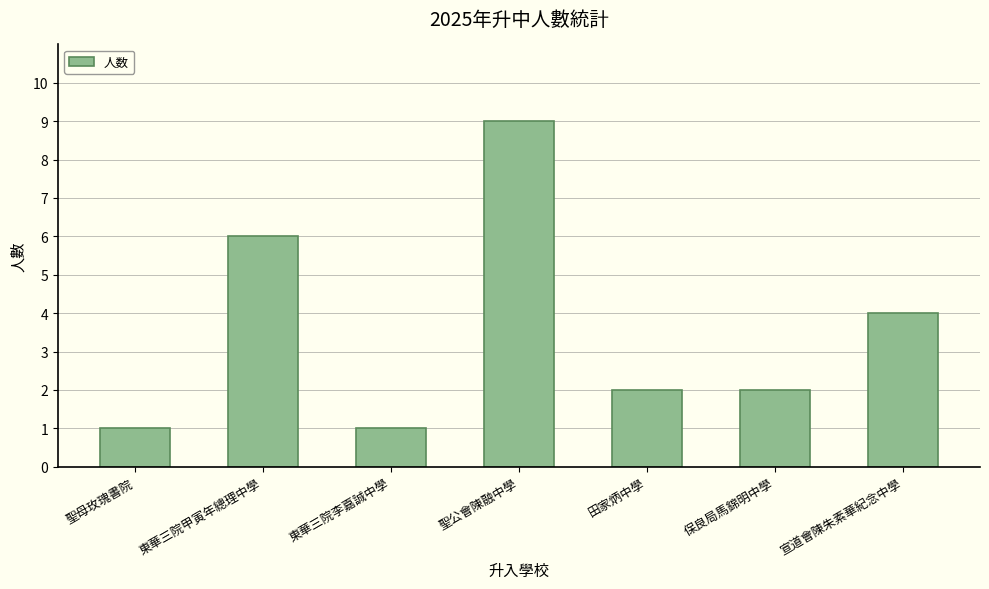

What is the approximate value at 東華三院甲寅年總理中學?

6